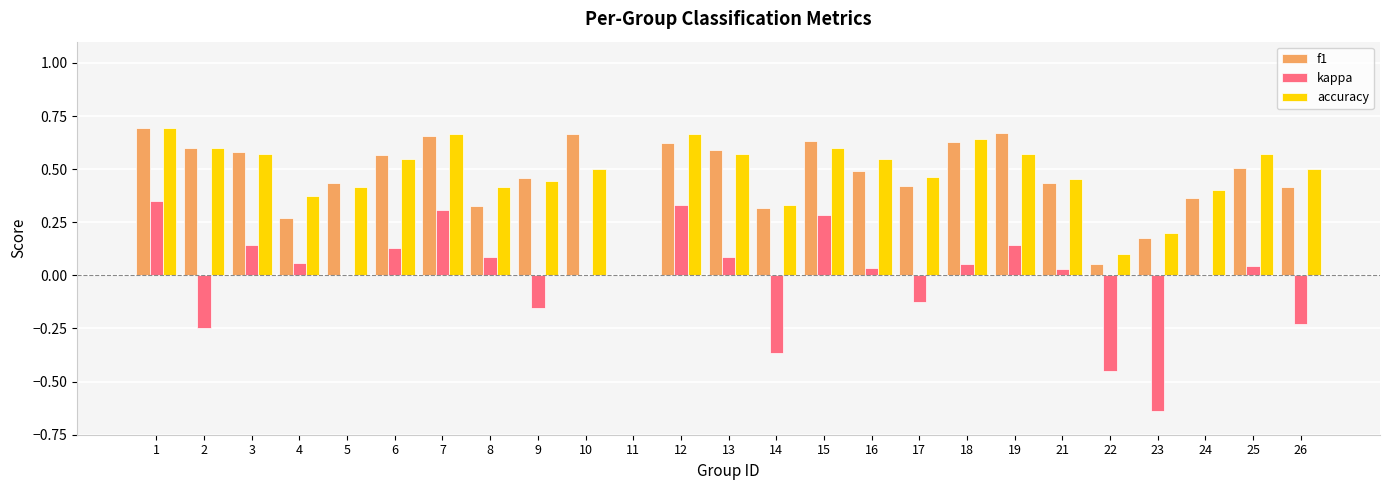

Between 1 and 6, which series saw the biggest shift?

kappa